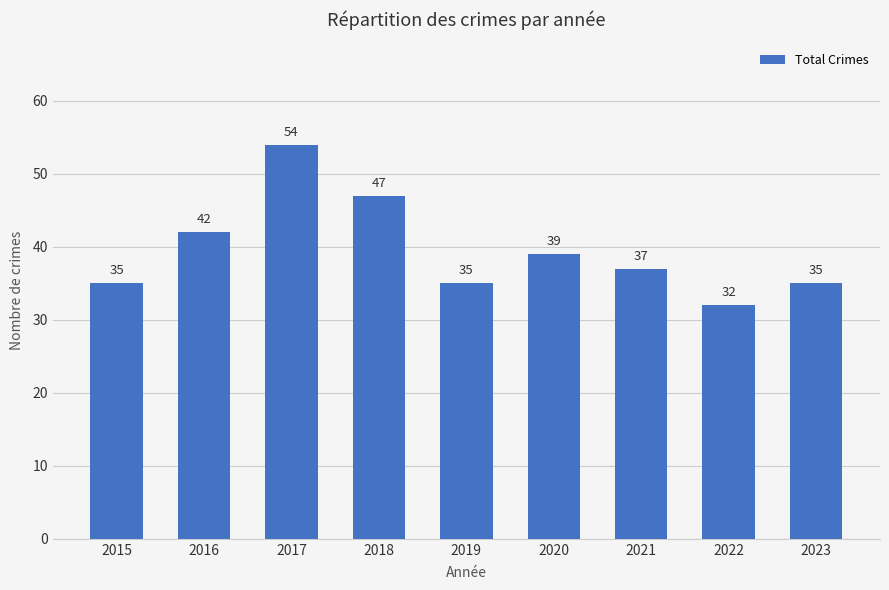

What is the difference between the values at 2022 and 2017?

22